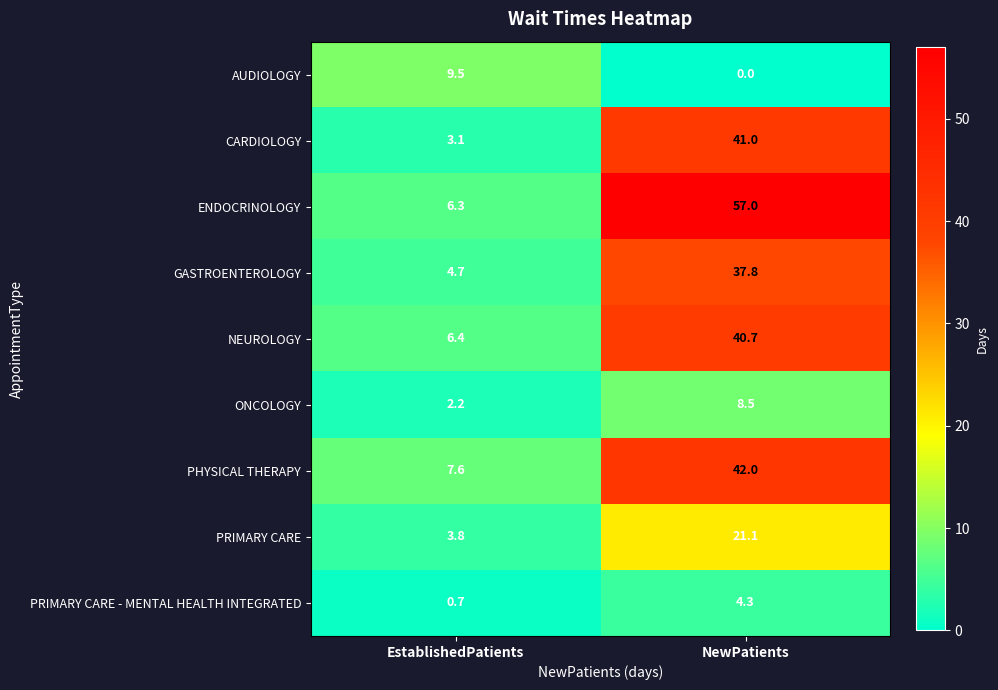

What is the total value across all series at NewPatients?

252.4